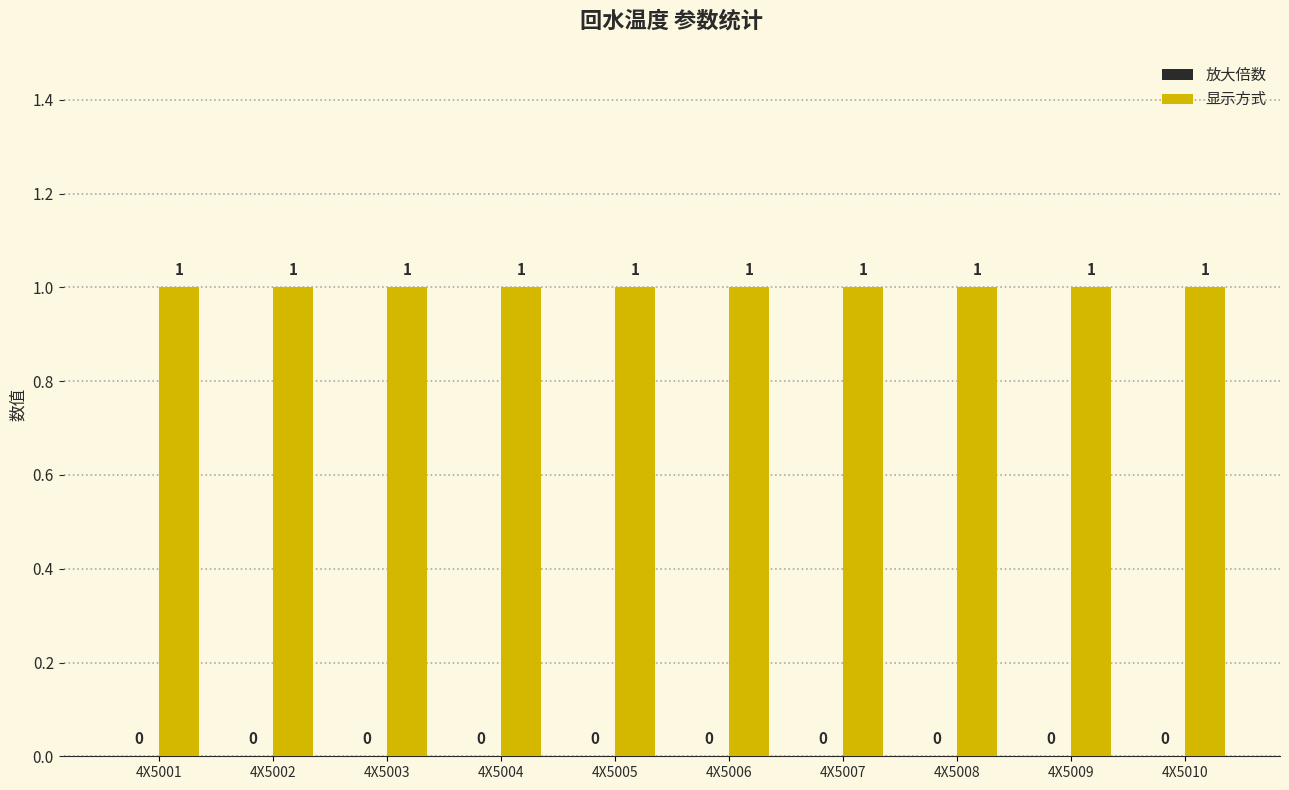

What are all the series names shown in the legend?

放大倍数, 显示方式